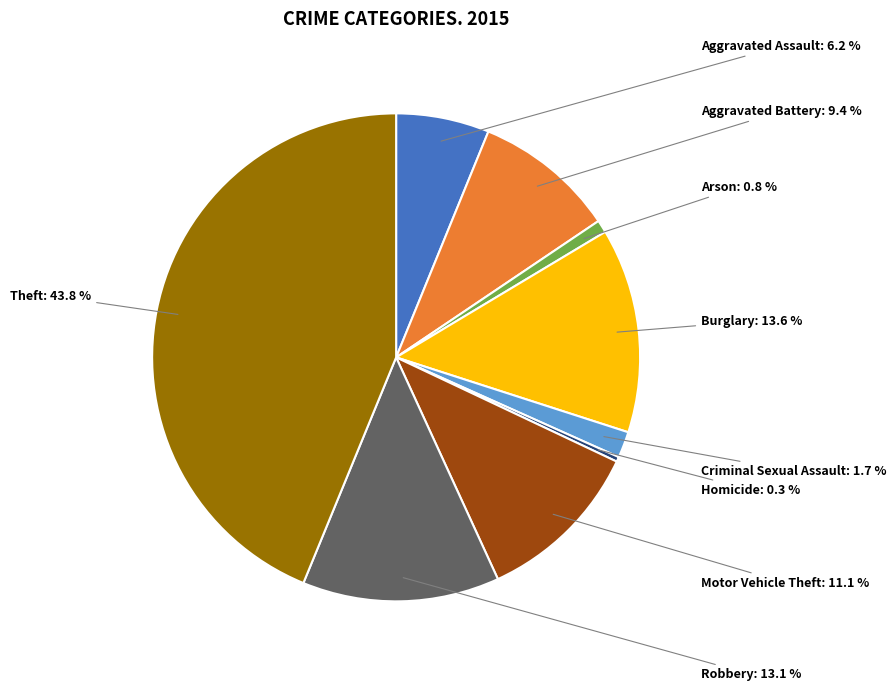

Is there any slice that represents more than half of the pie?

No